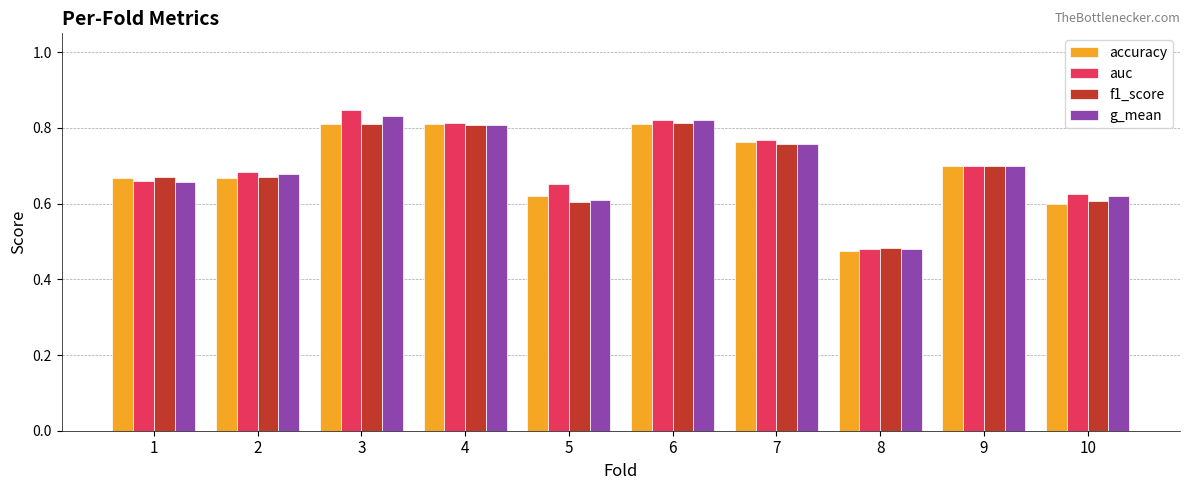

What is the difference between the f1_score values at 8 and 6?

0.3